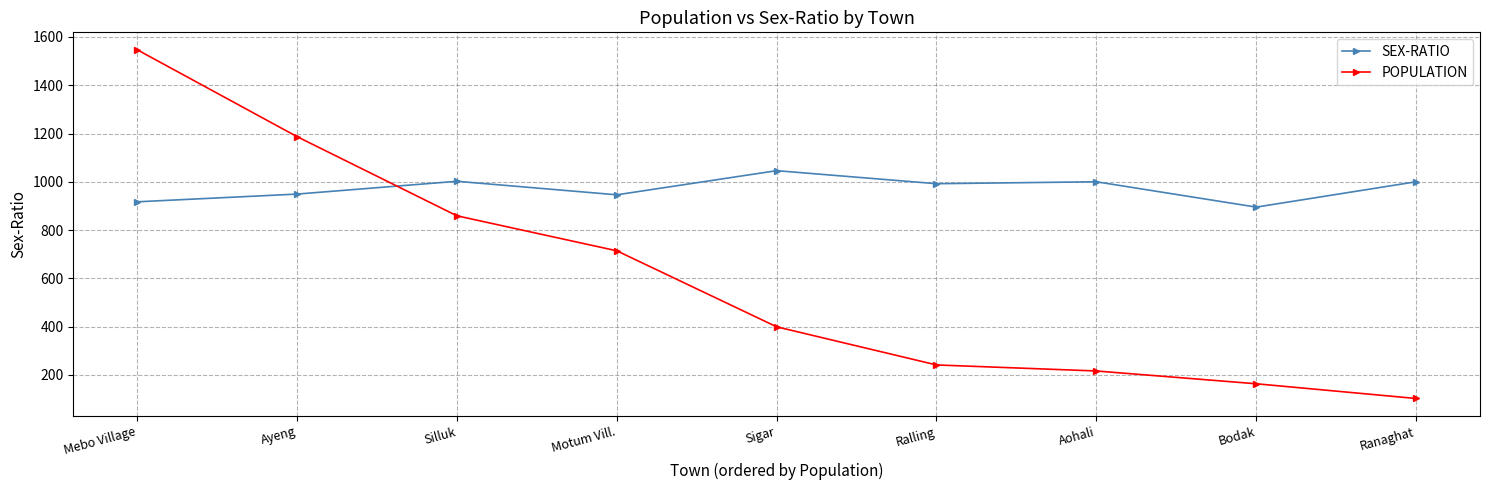

The SEX-RATIO series shows 617 at Silluk. True or false?

False